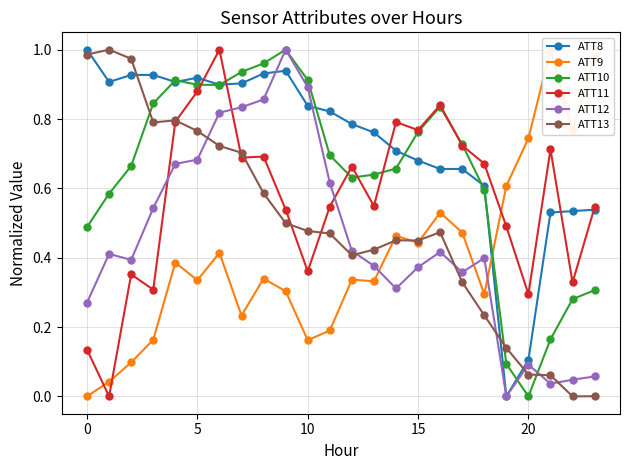

What is the value of the ATT9 point at the 16th from the left?

0.4